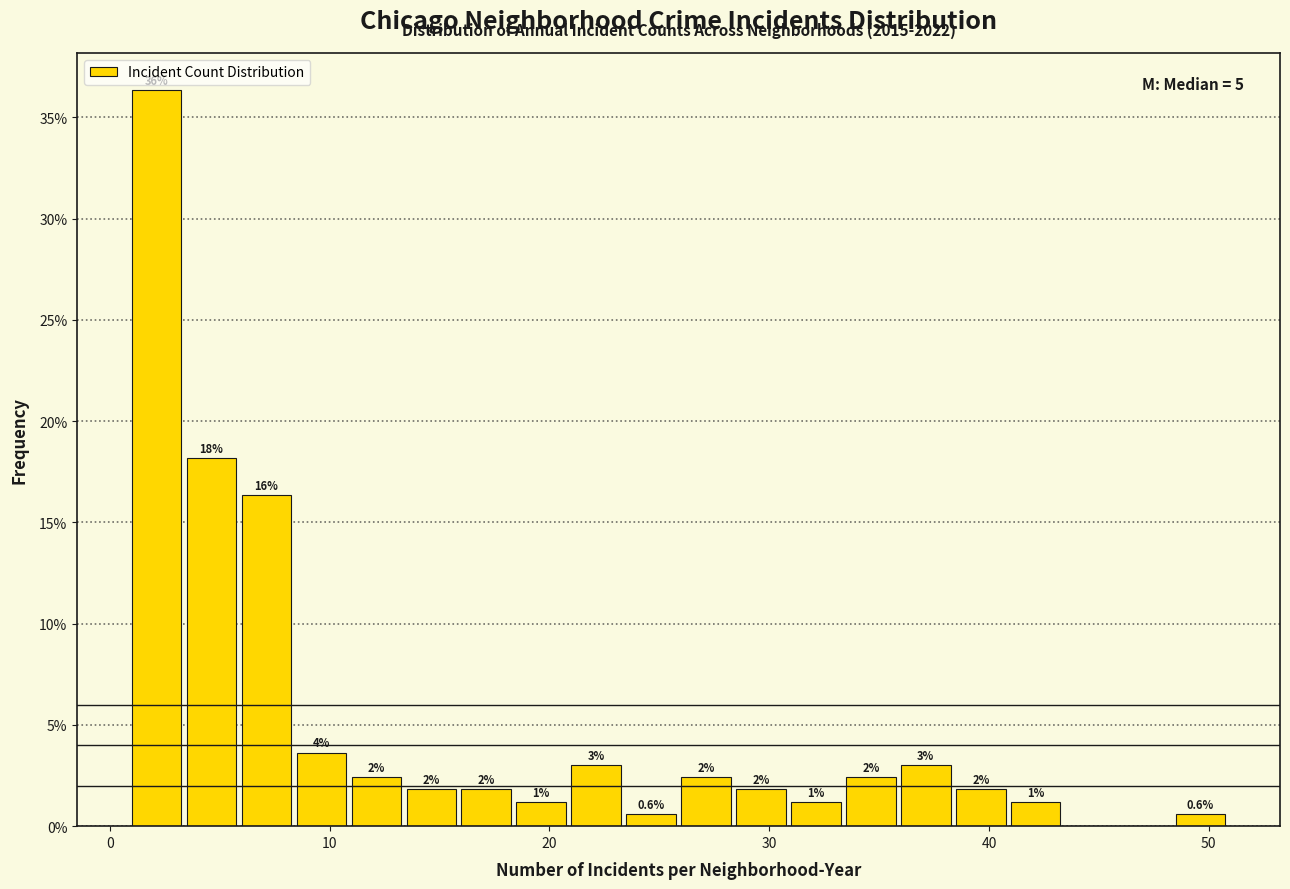

Around what value on the x-axis is the tallest bar? Give the approximate position of its centre, as read against the axis.

2